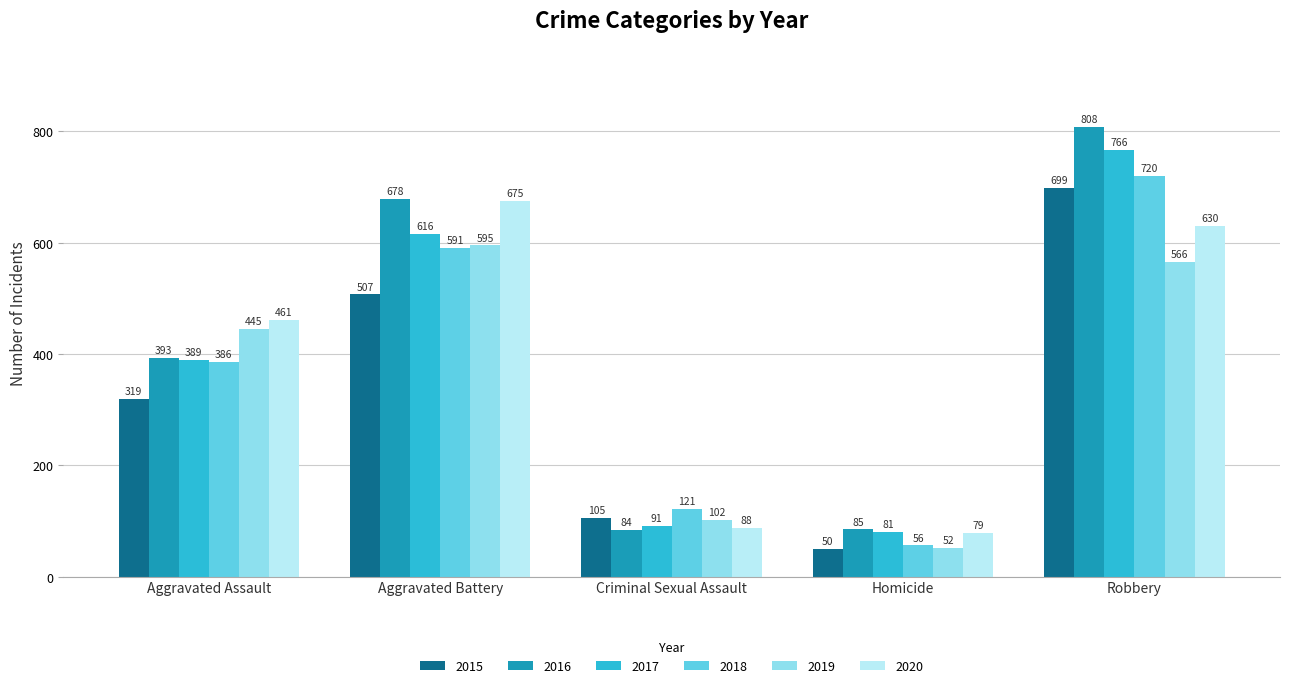

The value of 2016 at Criminal Sexual Assault is 28. True or false?

False